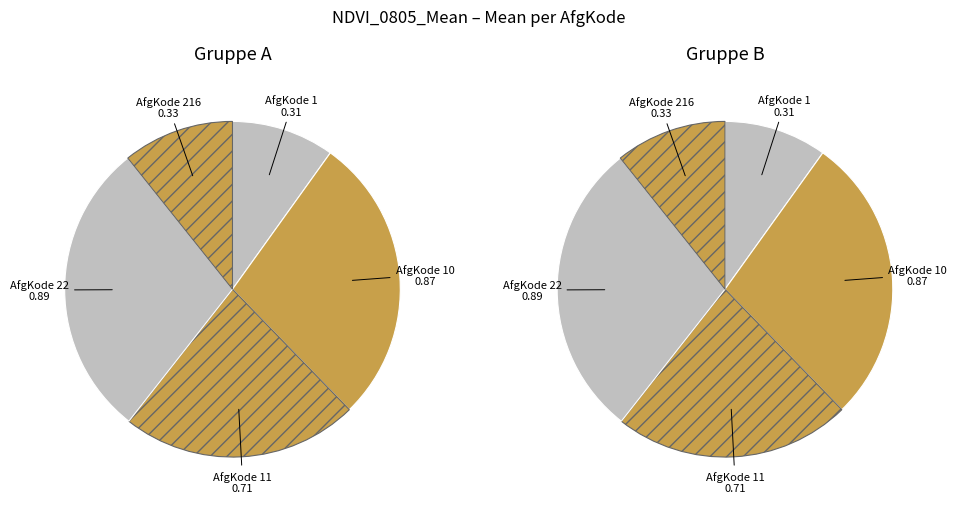

How many slices are in this pie chart?

5